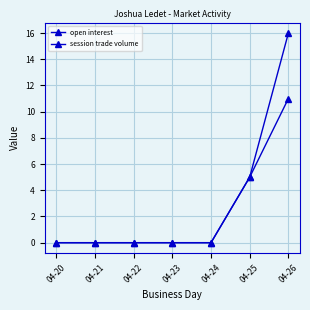

Reading left to right, extract all data points from this chart.

open interest: 0	0	0	0	0	5	16
session trade volume: 0	0	0	0	0	5	11